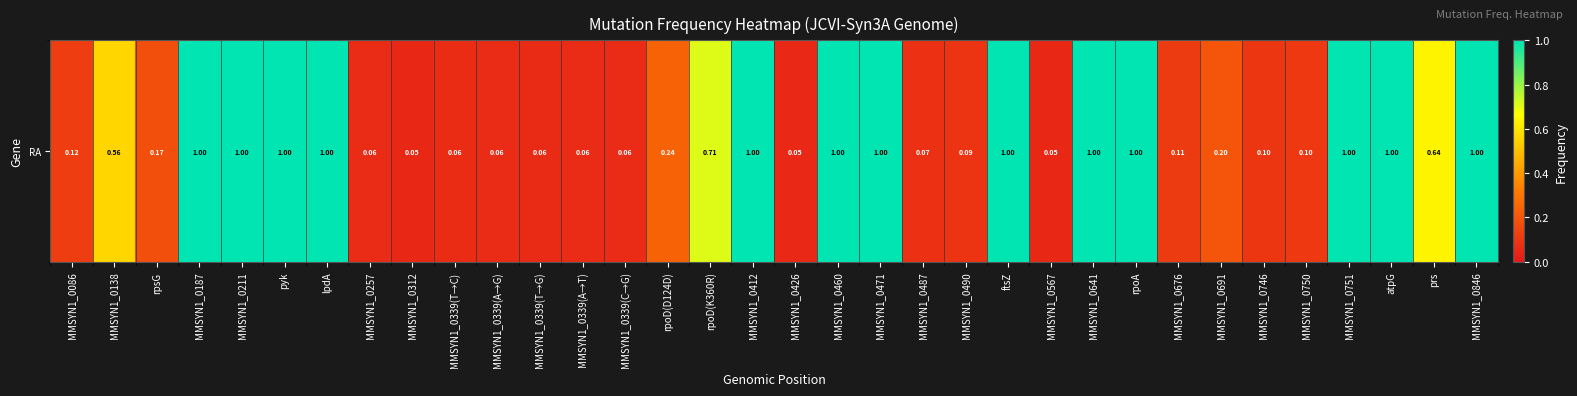

How many data points does each series have?

34